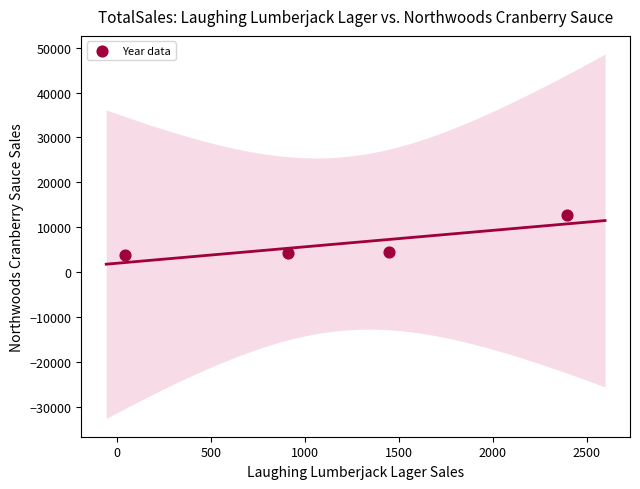

What is the range of Y values (max minus min)?

8852